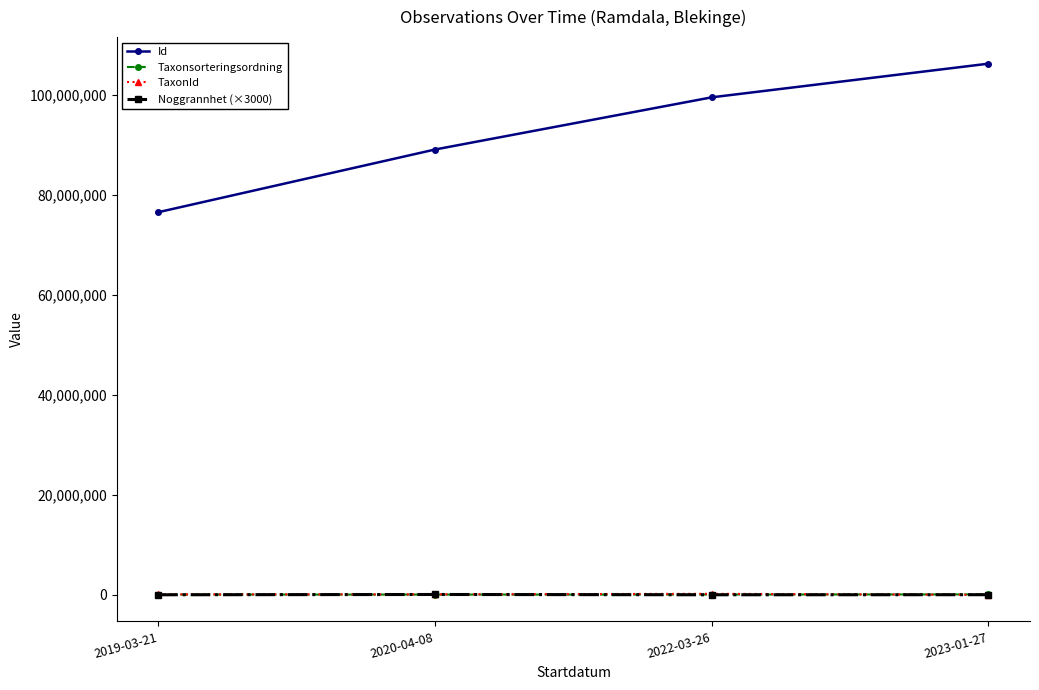

What is the label of the 2nd point from the right?

2022-03-26